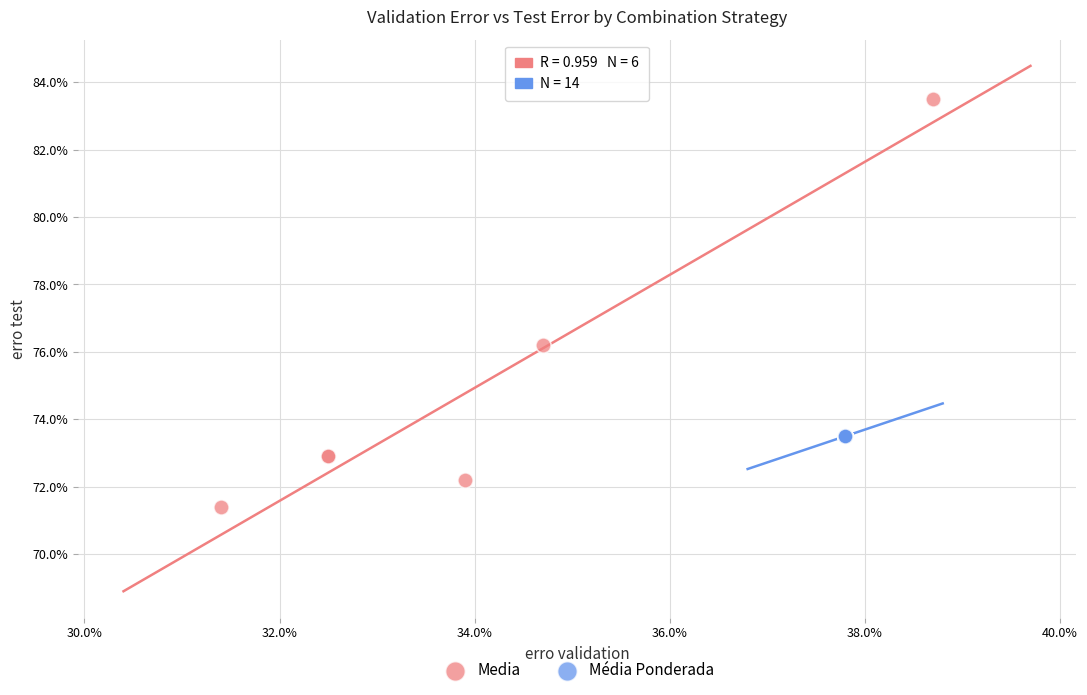

What are all the series names shown in the legend?

Media, Média Ponderada